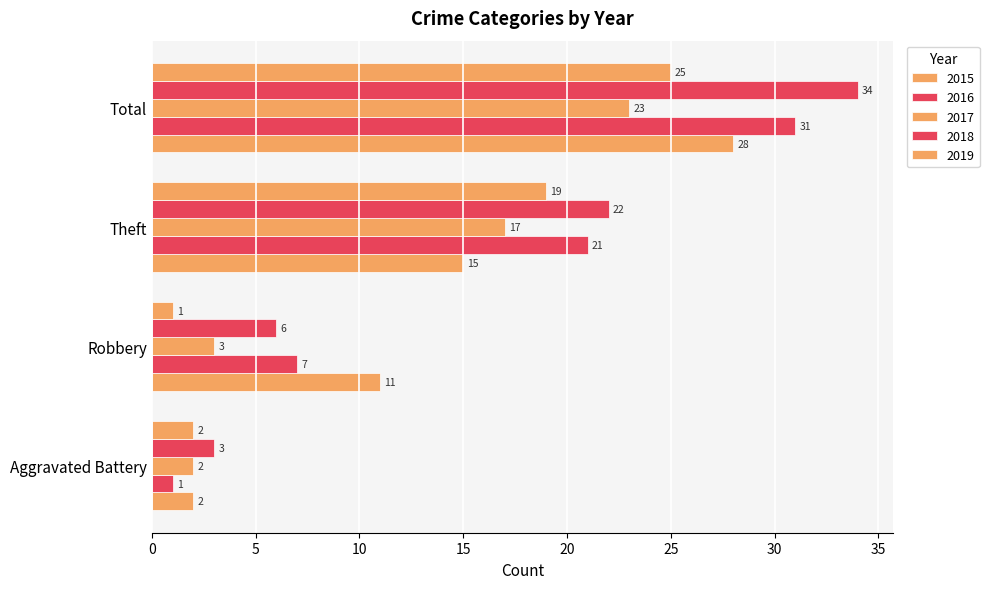

Reading right to left, extract all data points from this chart.

2015: Total=28	Theft=15	Robbery=11	Aggravated Battery=2
2016: Total=31	Theft=21	Robbery=7	Aggravated Battery=1
2017: Total=23	Theft=17	Robbery=3	Aggravated Battery=2
2018: Total=34	Theft=22	Robbery=6	Aggravated Battery=3
2019: Total=25	Theft=19	Robbery=1	Aggravated Battery=2